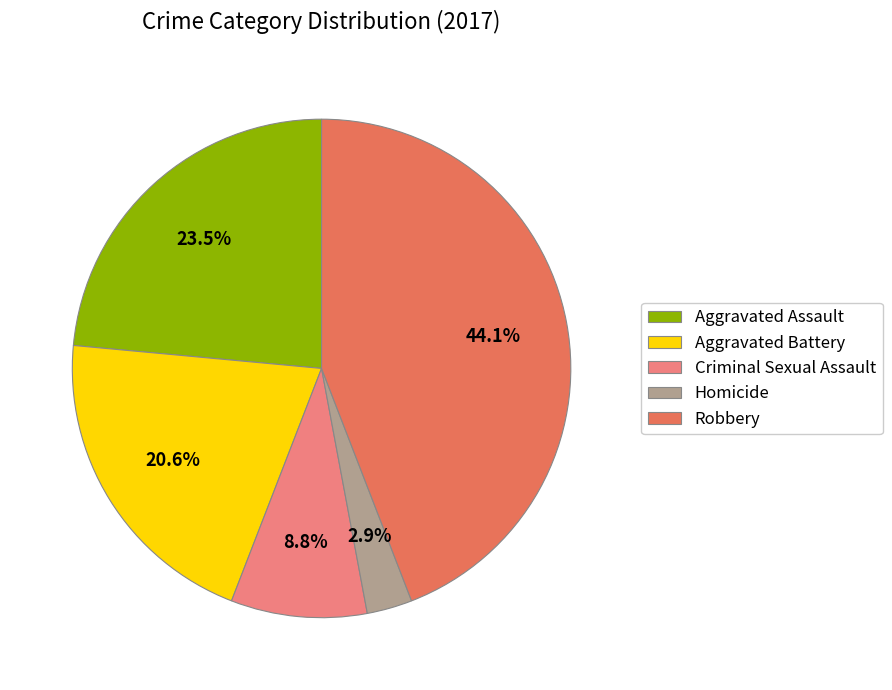

True or false: Robbery accounts for 44% of the total.

True